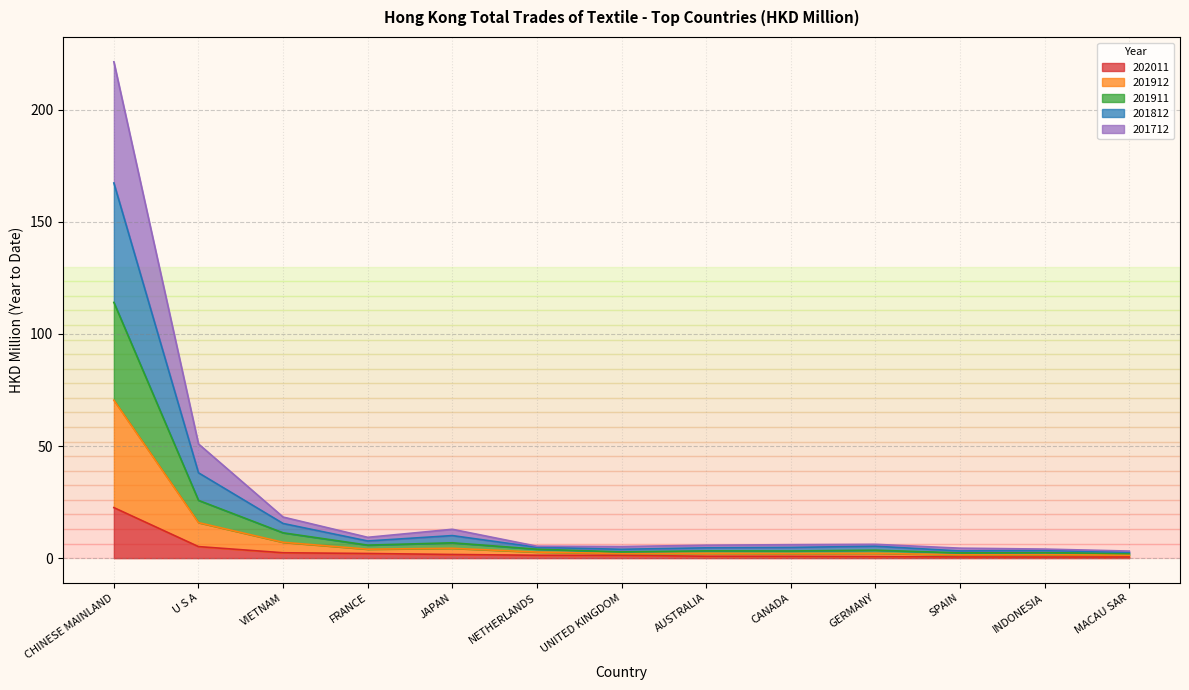

What is the minimum value shown in the chart?

0.5